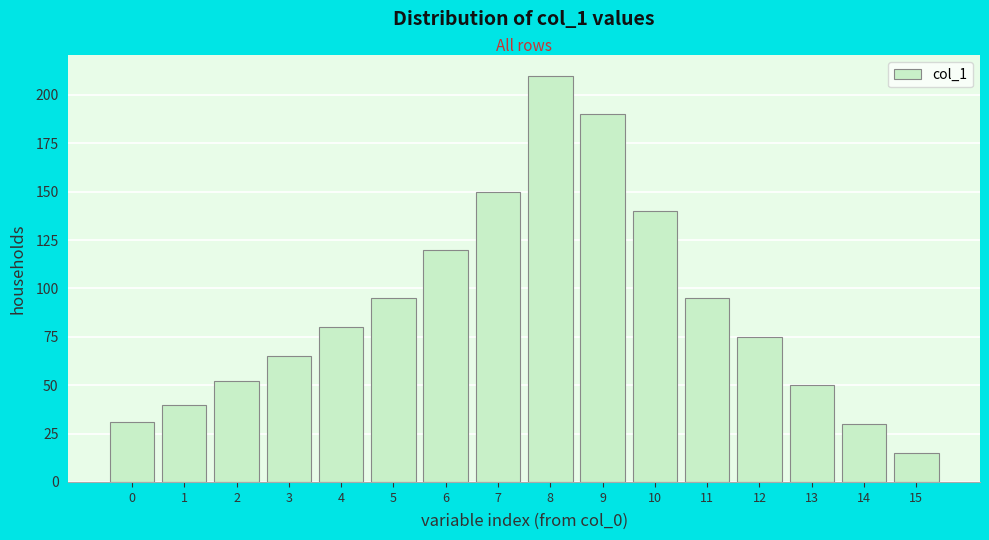

Reading left to right, list all the values displayed in this chart.

31	40	52	65	80	95	120	150	210	190	140	95	75	50	30	15